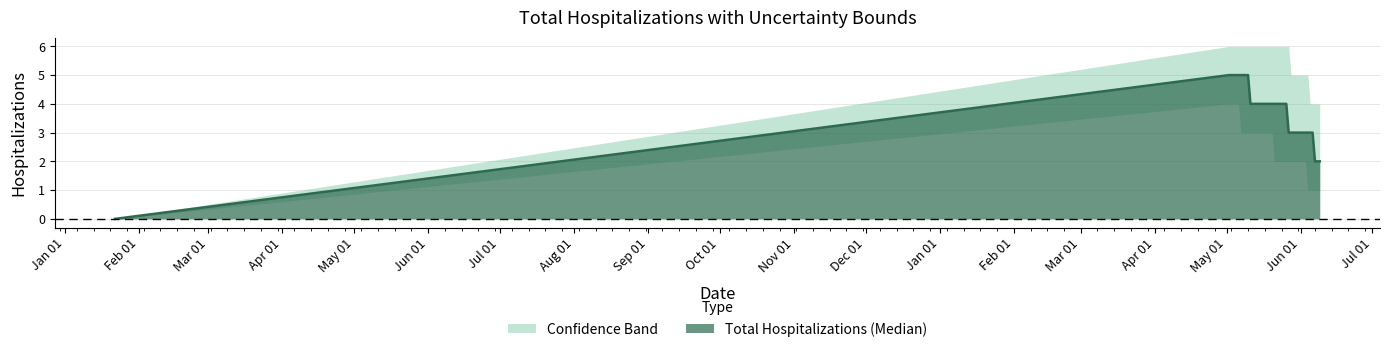

Is it true that Upper Hospitalization Bound equals 4 at 12?

False